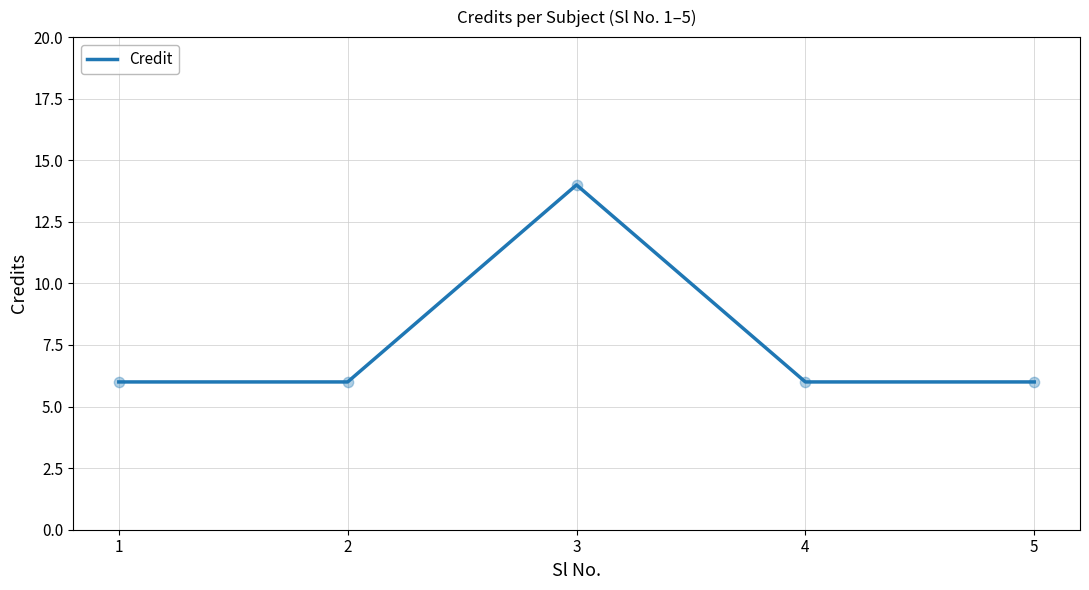

Approximately how many times larger is the value at 4 compared to 3?

0.4